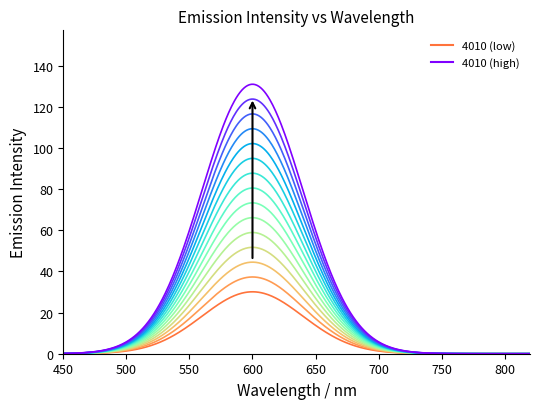

Reading right to left, transcribe all the data shown in this chart.

131.0	30.1